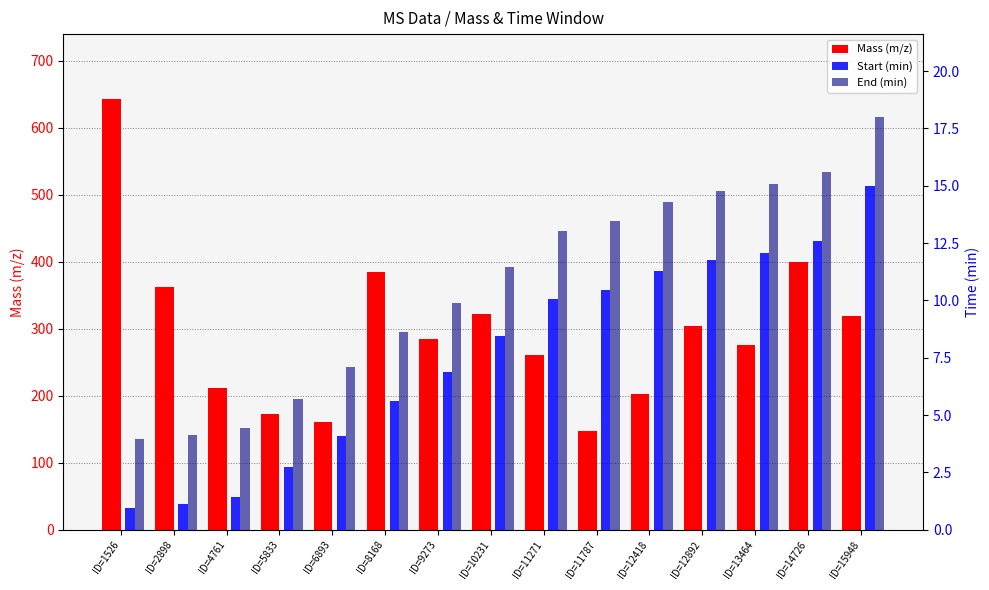

List the labels in order of Start (min) value, smallest first.

ID=1526, ID=2898, ID=4761, ID=5833, ID=6893, ID=8168, ID=9273, ID=10231, ID=11271, ID=11787, ID=12418, ID=12892, ID=13464, ID=14726, ID=15948